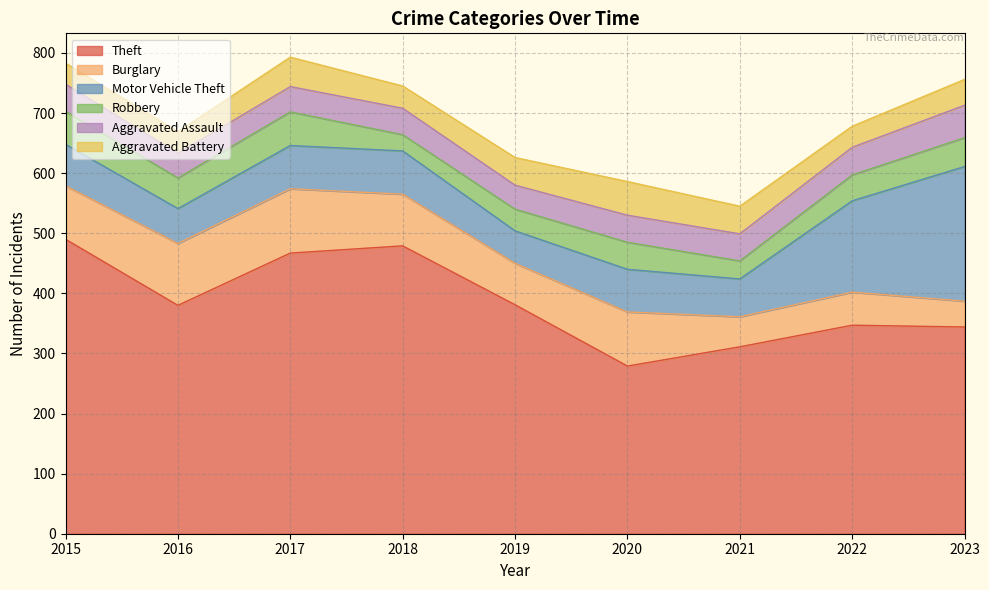

What is the sum of the Robbery values at 2022 and 2018?

70